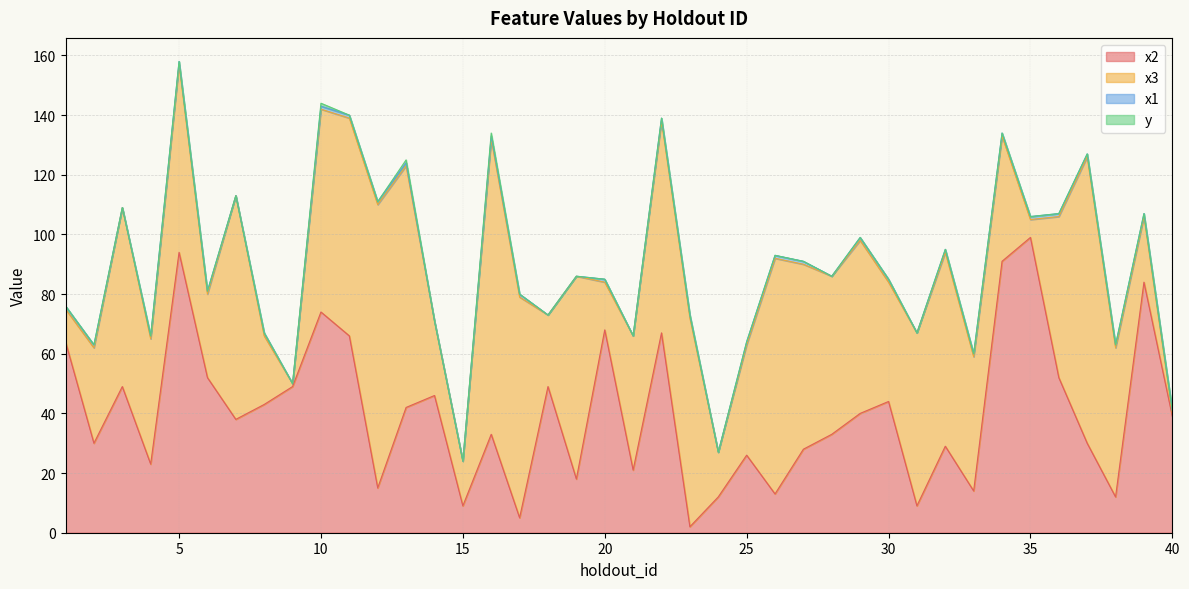

What is the value of the x3 point at the 5th from the left?

63